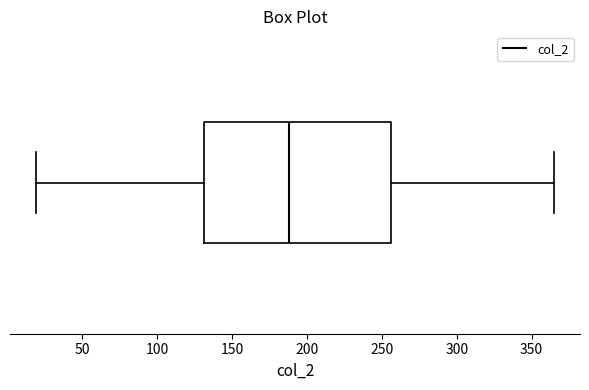

Where does the left whisker of the box end on the x-axis? The values are not printed on the chart, so give them approximately, as read against the axis.

20